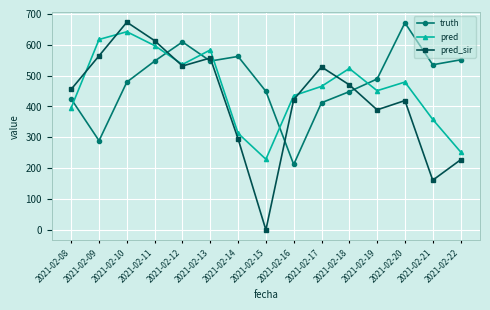

In truth, how many points are lower than both neighbors (excluding endpoints)?

4